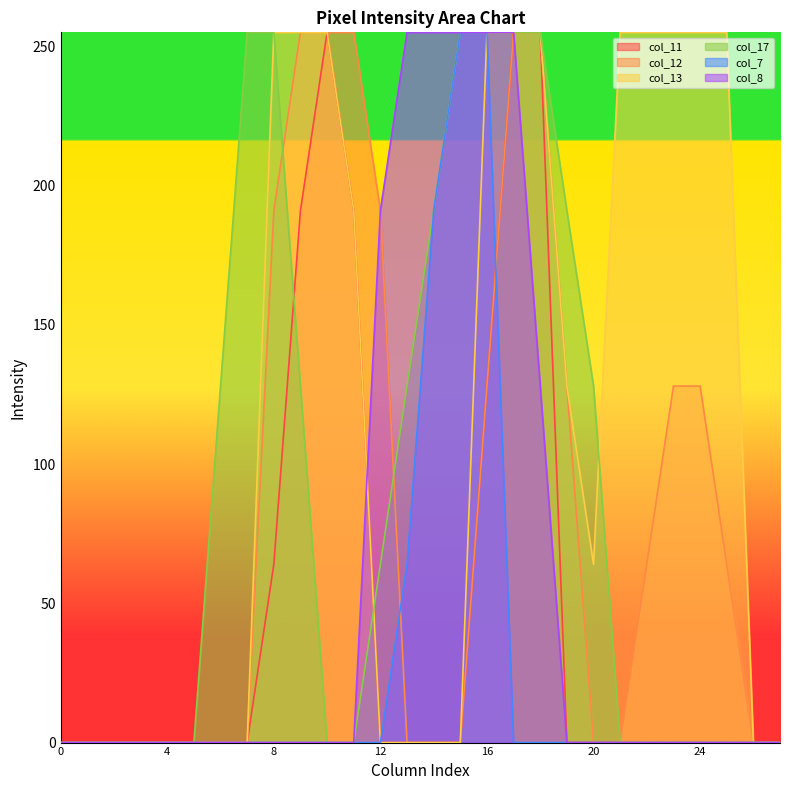

Which series has the largest range (max minus min)?

col_11